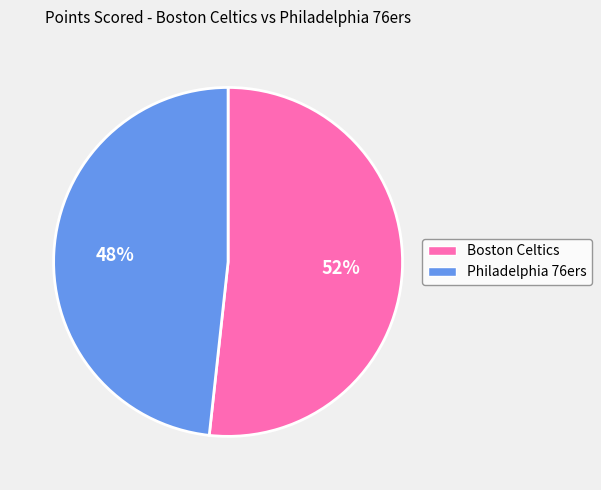

Rank the categories by value from lowest to highest.

Philadelphia 76ers, Boston Celtics